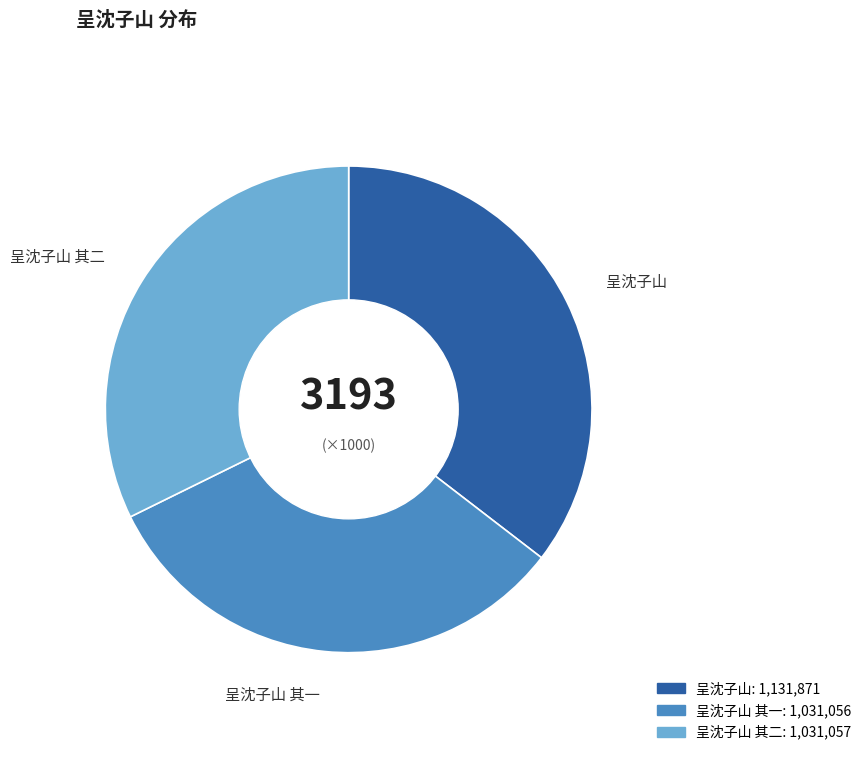

Is there a majority slice in this chart?

No